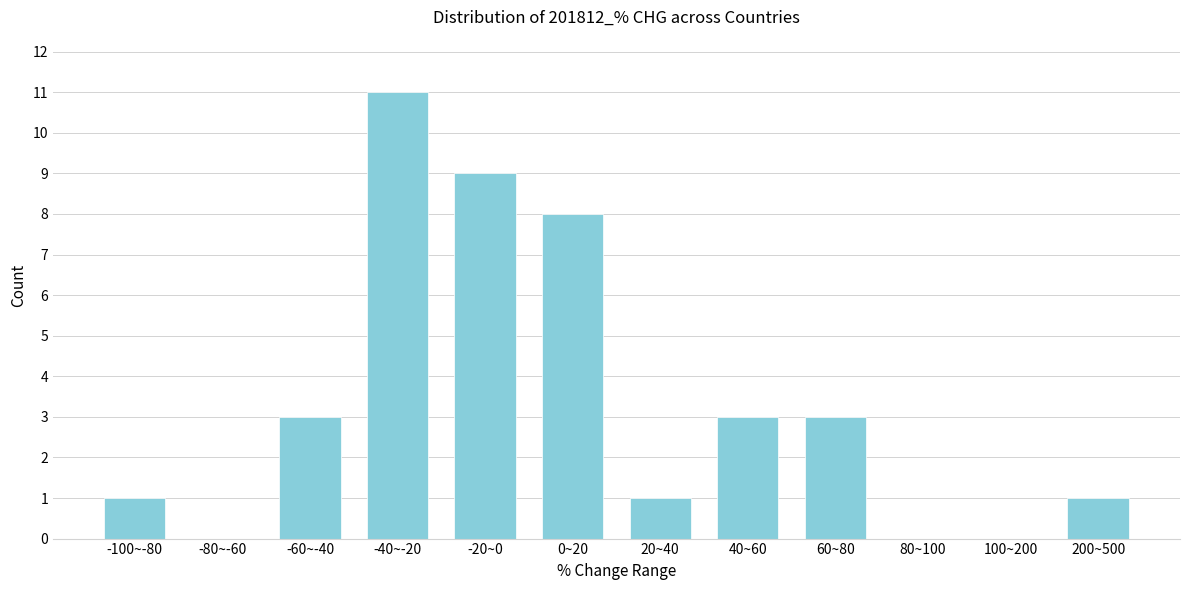

Reading left to right, transcribe all the data shown in this chart.

-100~-80=1	-80~-60=0	-60~-40=3	-40~-20=11	-20~0=9	0~20=8	20~40=1	40~60=3	60~80=3	80~100=0	100~200=0	200~500=1